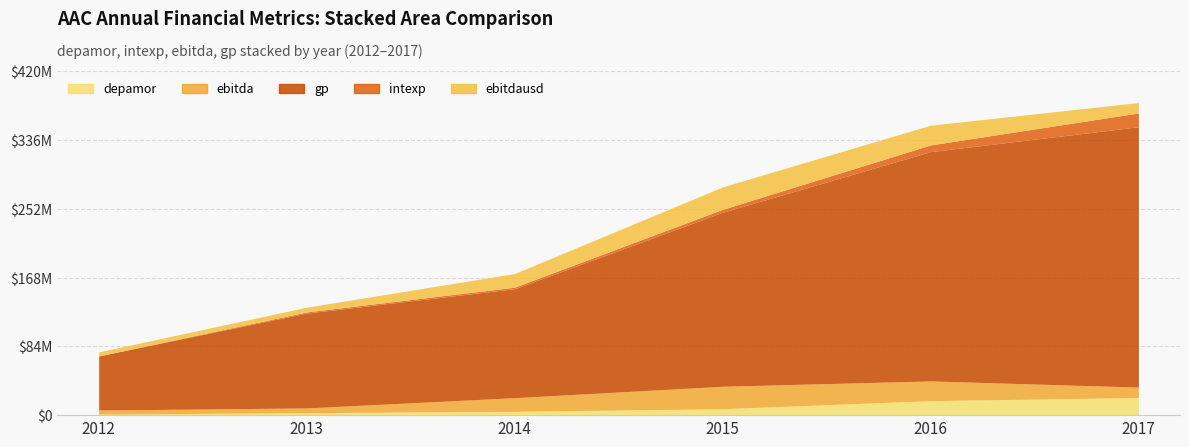

How many times do depamor and ebitda cross each other?

1